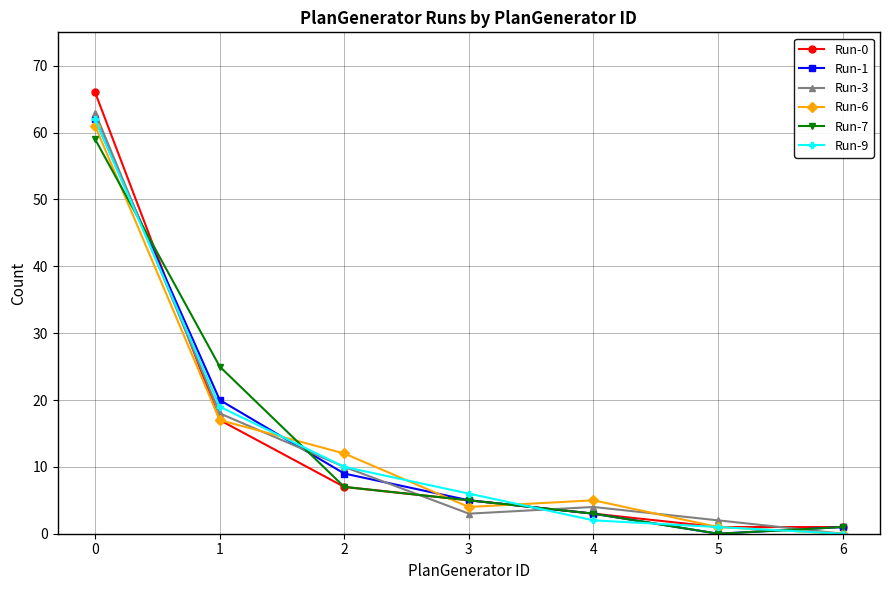

What is the difference between the maximum and minimum values in the Run-0 series?

65